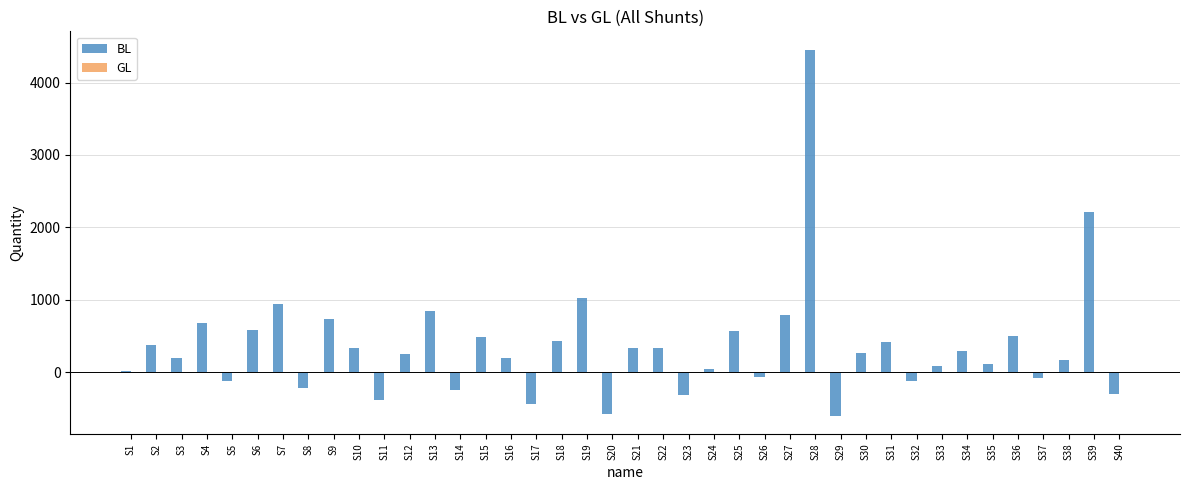

What is the value of the 21st bar from the left?

333.0